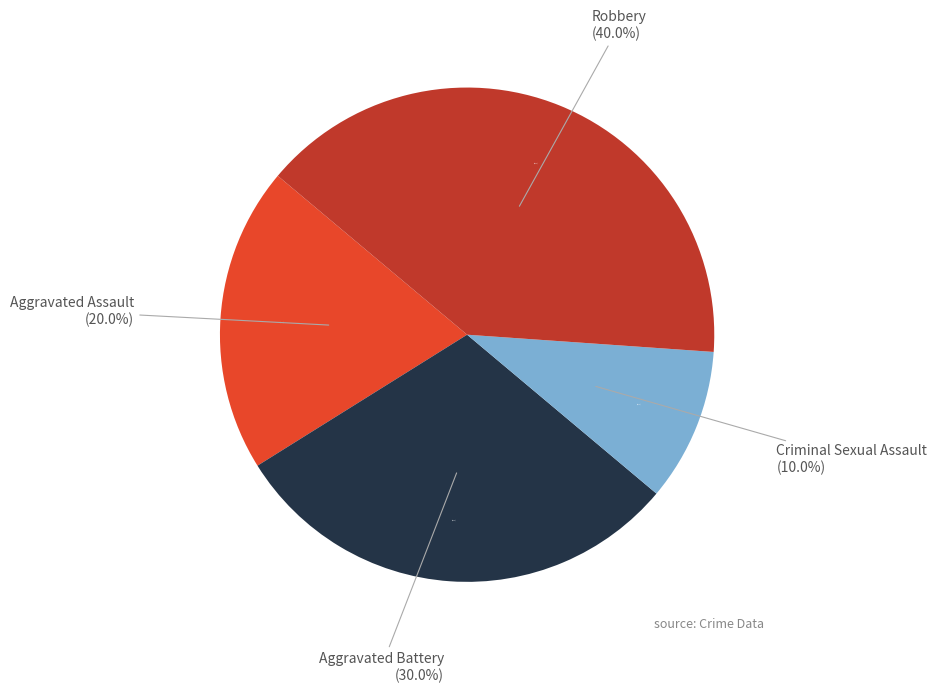

Rank the categories by value from highest to lowest.

Robbery, Aggravated Battery, Aggravated Assault, Criminal Sexual Assault